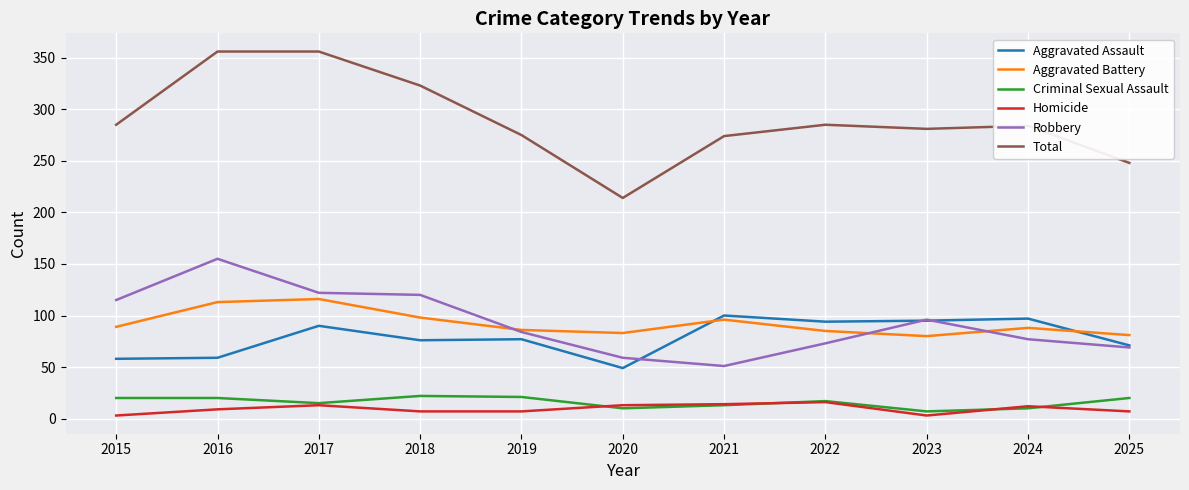

Between 2020 and 2021, which series saw the biggest shift?

Total